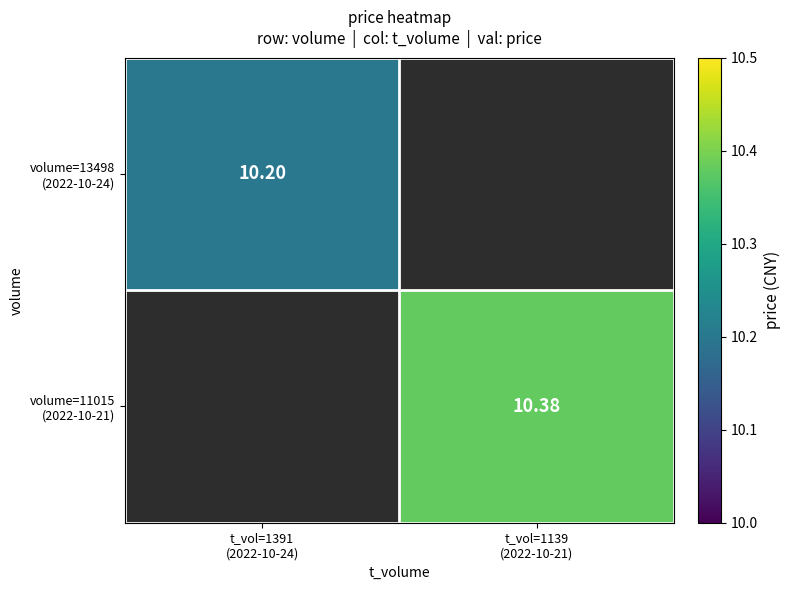

What is the approximate value of volume=13498 (2022-10-24) at t_vol=1391 (2022-10-24)?

10.2